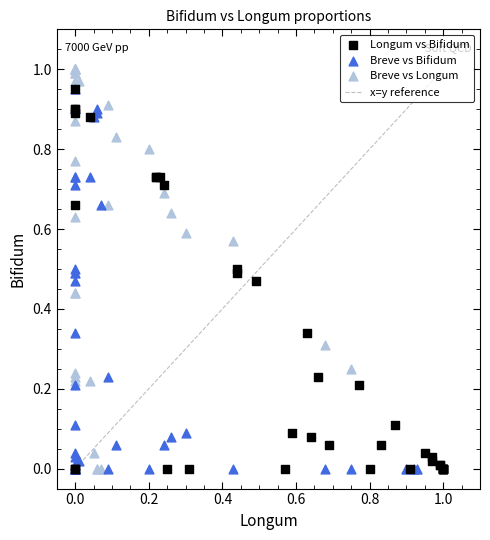

Which series contains the highest Y value?

Breve vs Longum